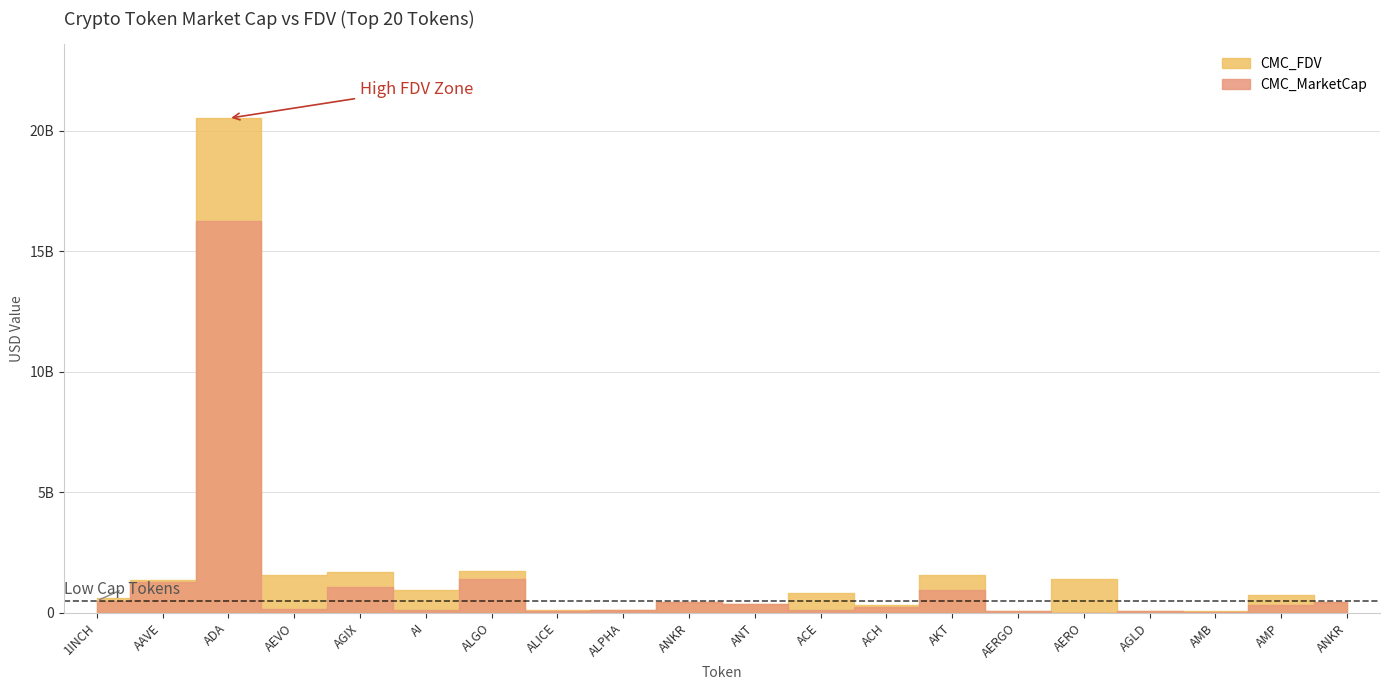

List the labels in order of CMC_FDV value, smallest first.

AMB, AERGO, AGLD, ALPHA, ALICE, ACH, ANT, ANKR, ANKR, 1INCH, AMP, ACE, AI, AAVE, AERO, AKT, AEVO, AGIX, ALGO, ADA